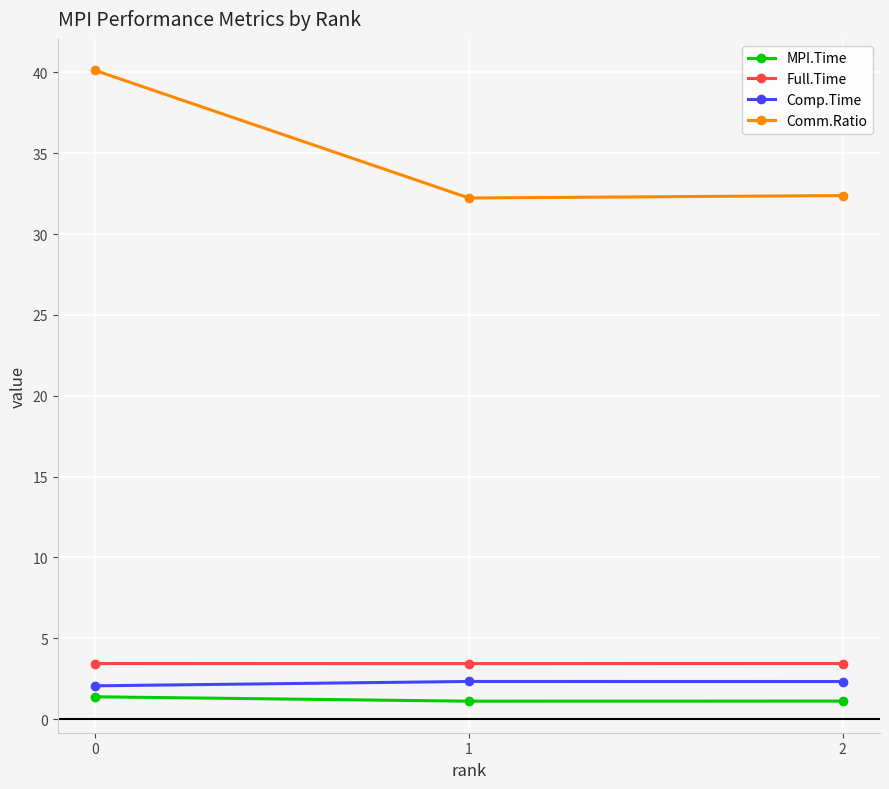

How many categories are shown in the chart?

3